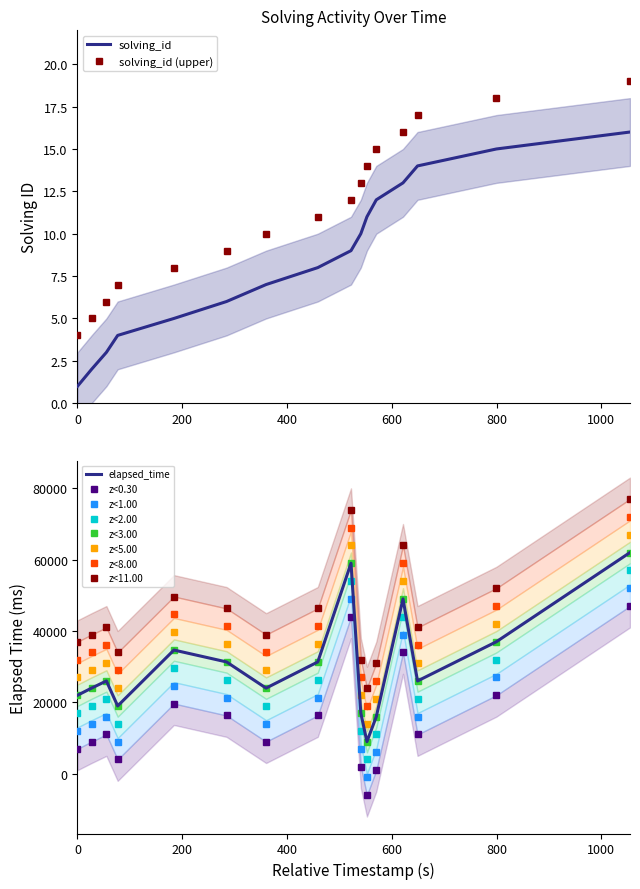

What is the smallest value displayed?

1